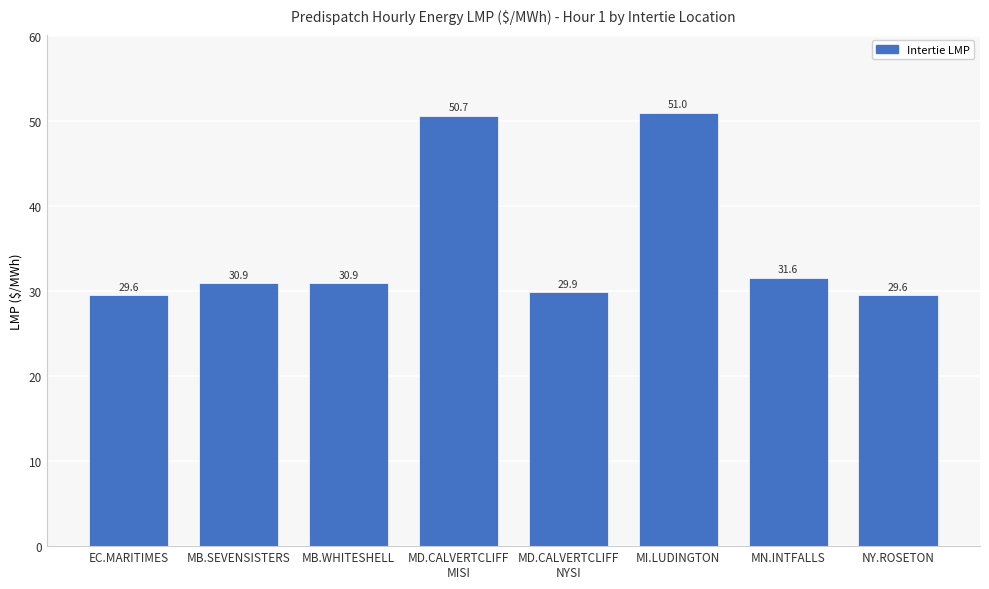

What is the maximum value shown in the chart?

51.0